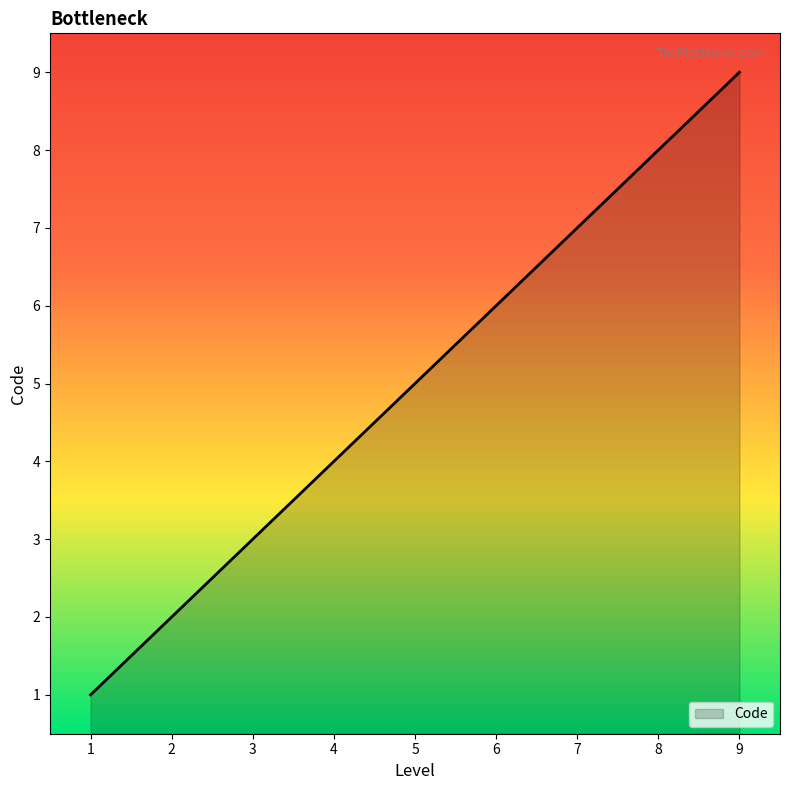

How many lines are shown in the chart?

1